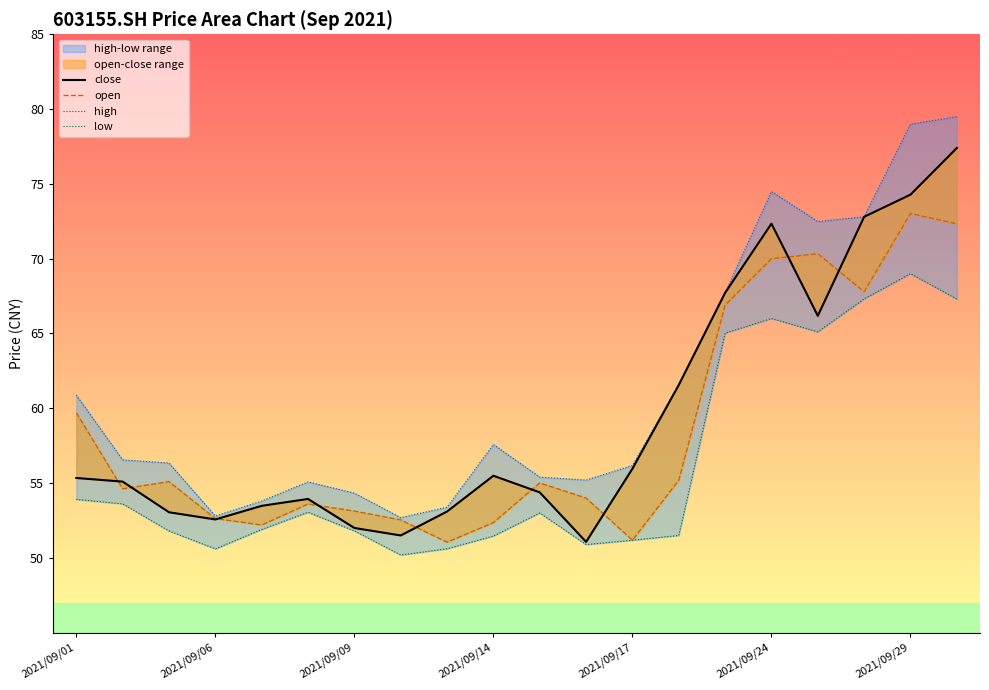

True or false: close and low intersect in this chart.

False